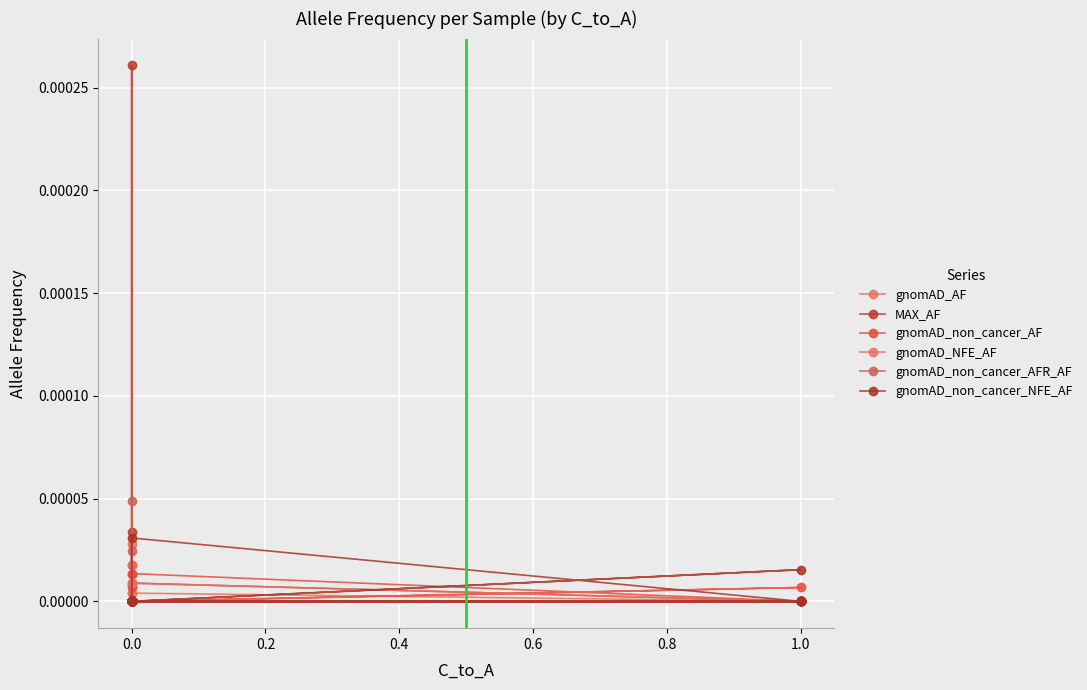

What are all the series names shown in the legend?

gnomAD_AF, MAX_AF, gnomAD_non_cancer_AF, gnomAD_NFE_AF, gnomAD_non_cancer_AFR_AF, gnomAD_non_cancer_NFE_AF